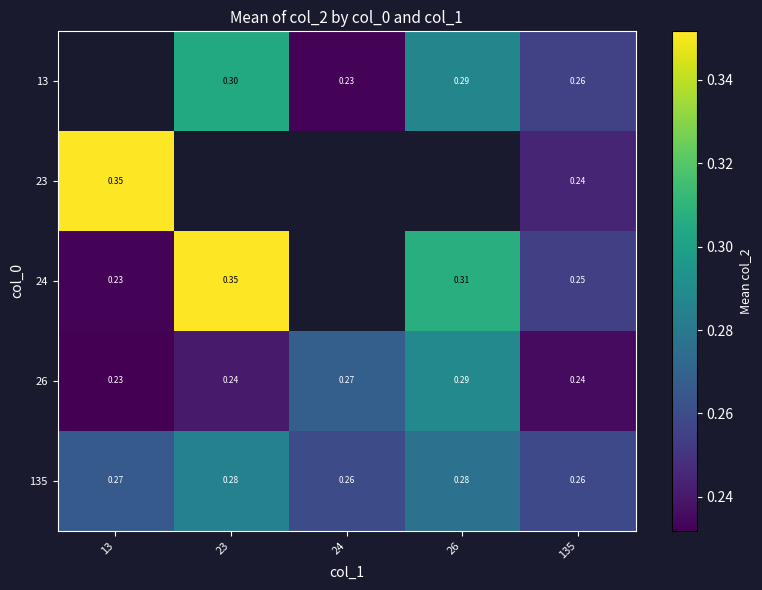

The 26 series shows 0.3 at 26. True or false?

True